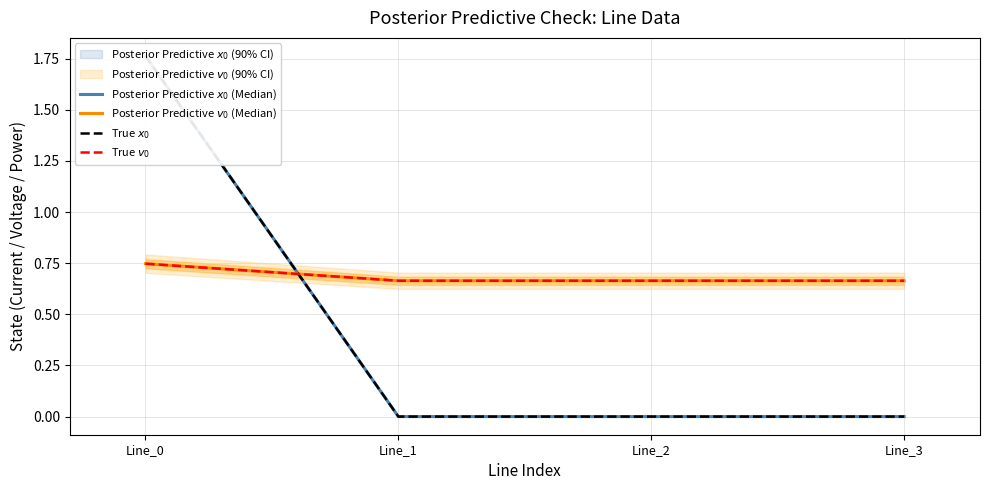

What is the sum of all Posterior Predictive $x_0$ (Median) values?

1.8